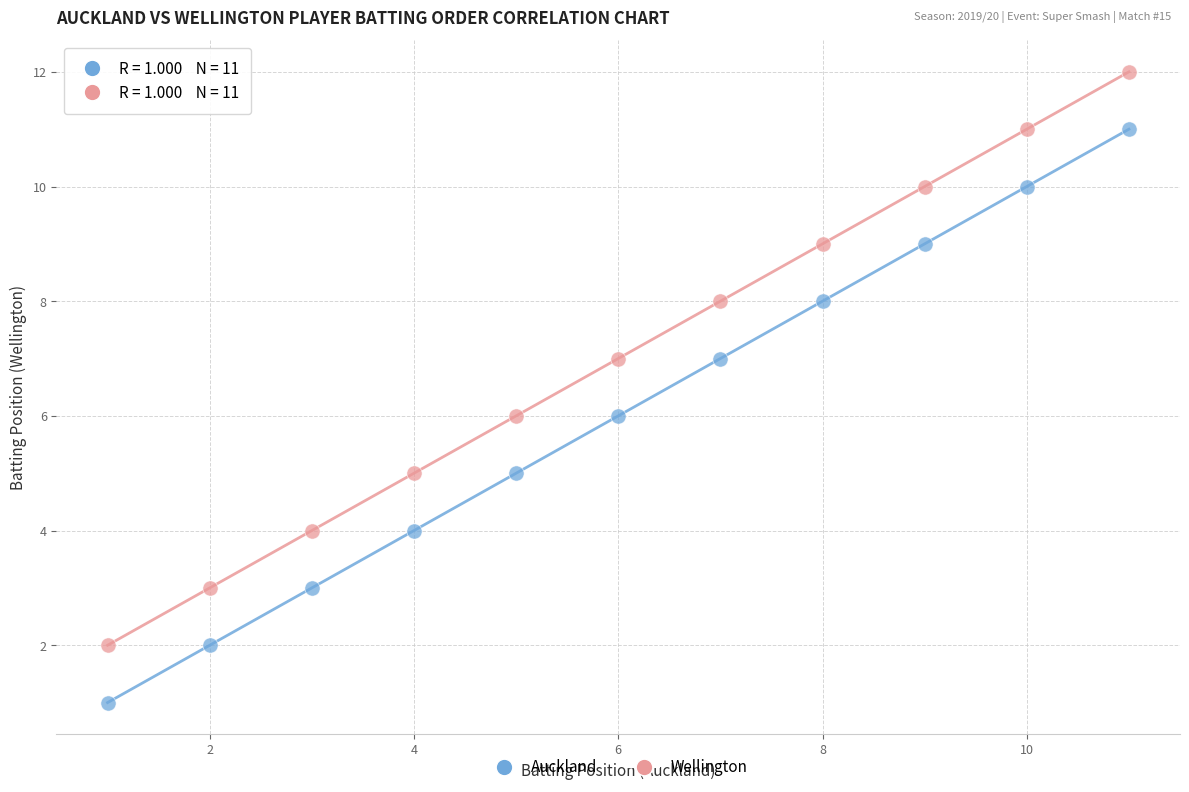

Which series contains the highest Y value?

Wellington